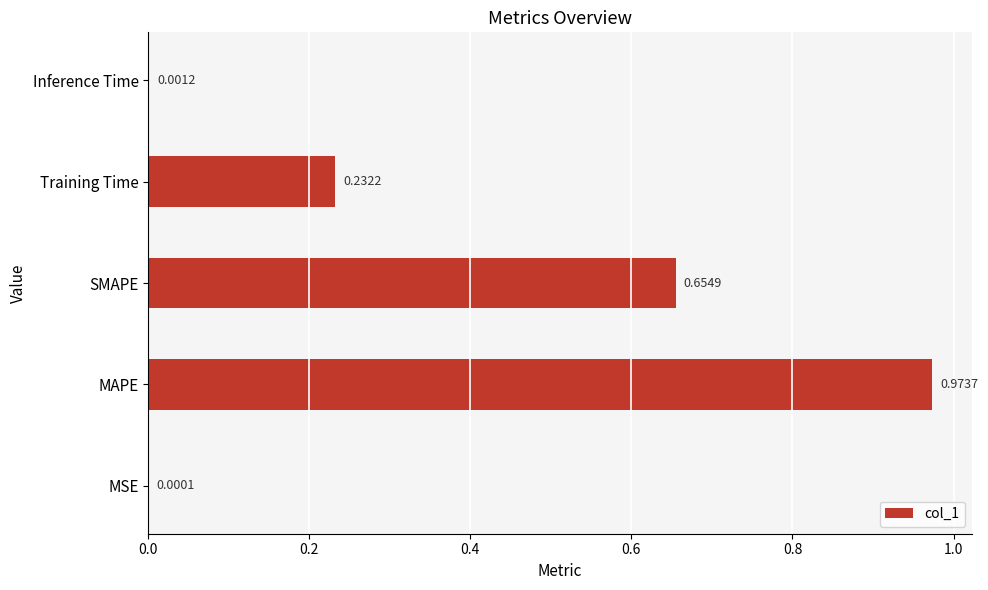

At which category does the chart reach its peak across all series?

MAPE